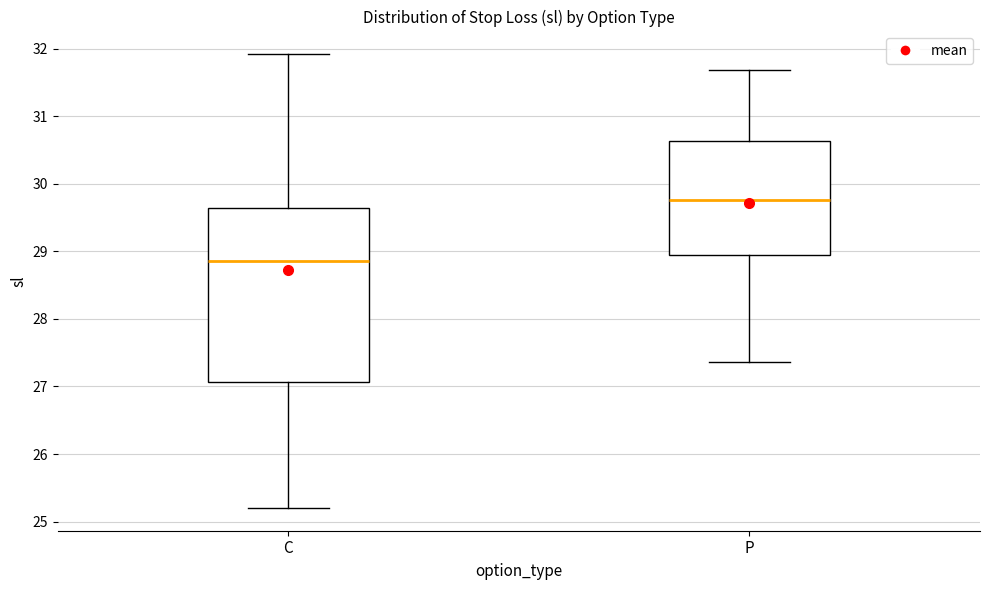

Comparing the boxes themselves (not the whiskers), which one is the tallest?

C